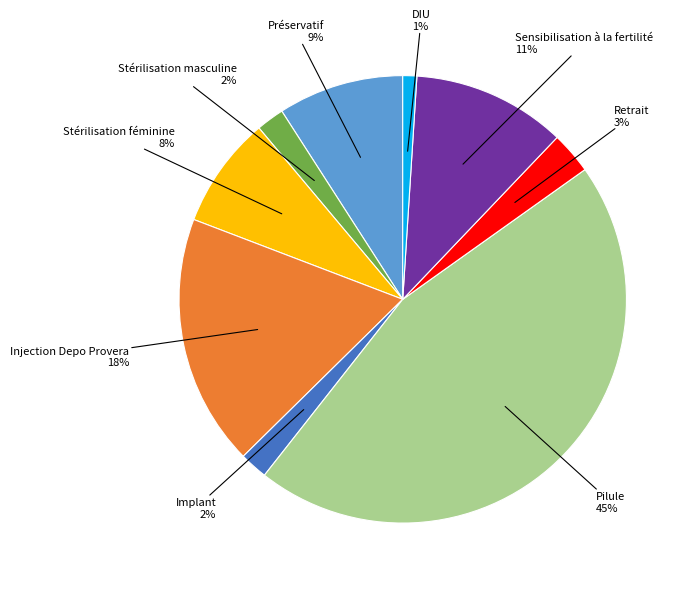

Is there a majority slice in this chart?

No